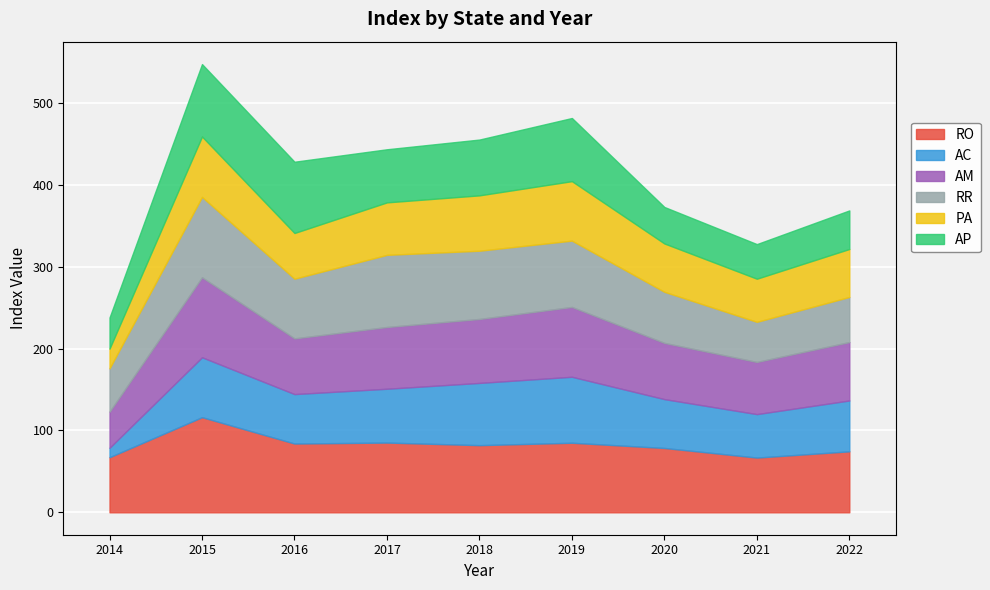

True or false: RR has more than 2 points higher than both neighbors.

False